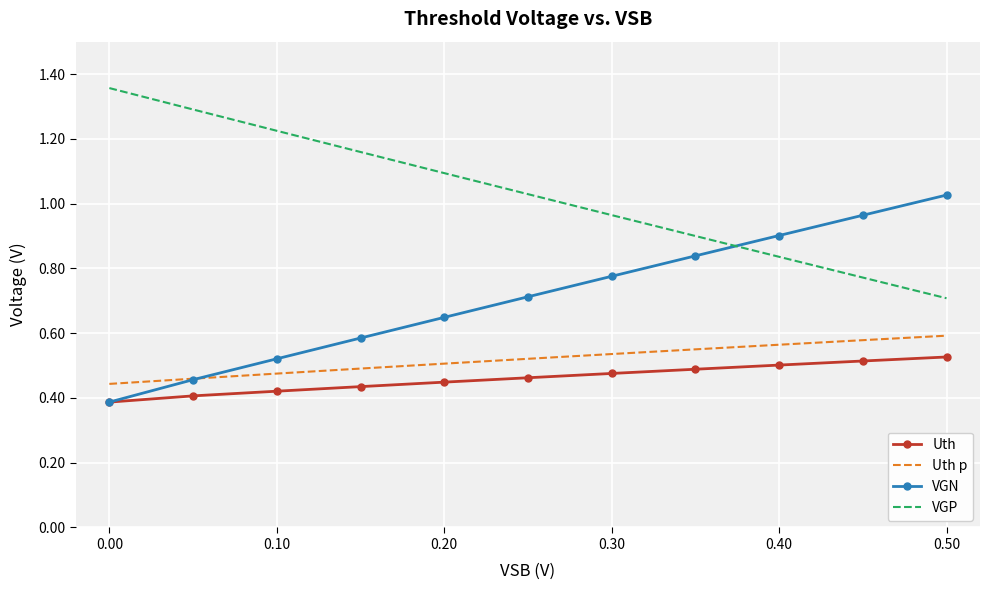

What is the sum of all Uth values?

5.1